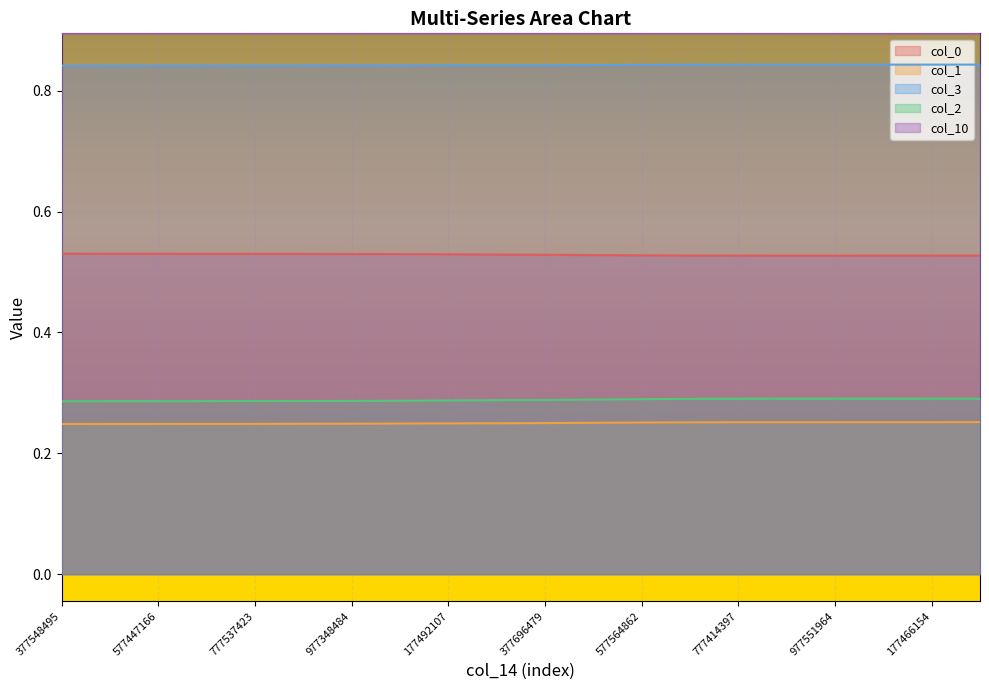

Rank the categories by col_1 value from highest to lowest.

277430830, 177466154, 77605341, 877603273, 977551964, 777414397, 677480658, 577564862, 477630607, 377696479, 277525838, 177492107, 77640855, 977348484, 877589132, 777537423, 677621480, 577447166, 477490543, 377548495